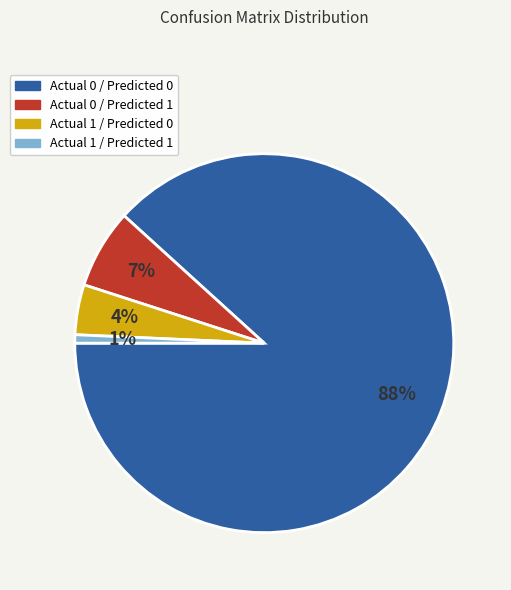

Is the sum of Actual 0 / Predicted 1 and Actual 1 / Predicted 0 greater than half?

No